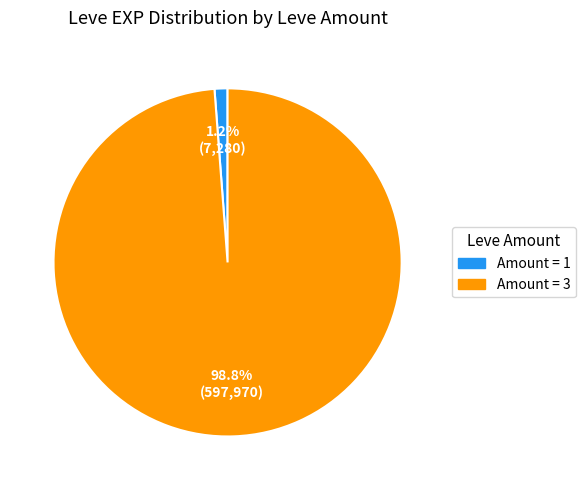

Is there a majority slice in this chart?

Yes